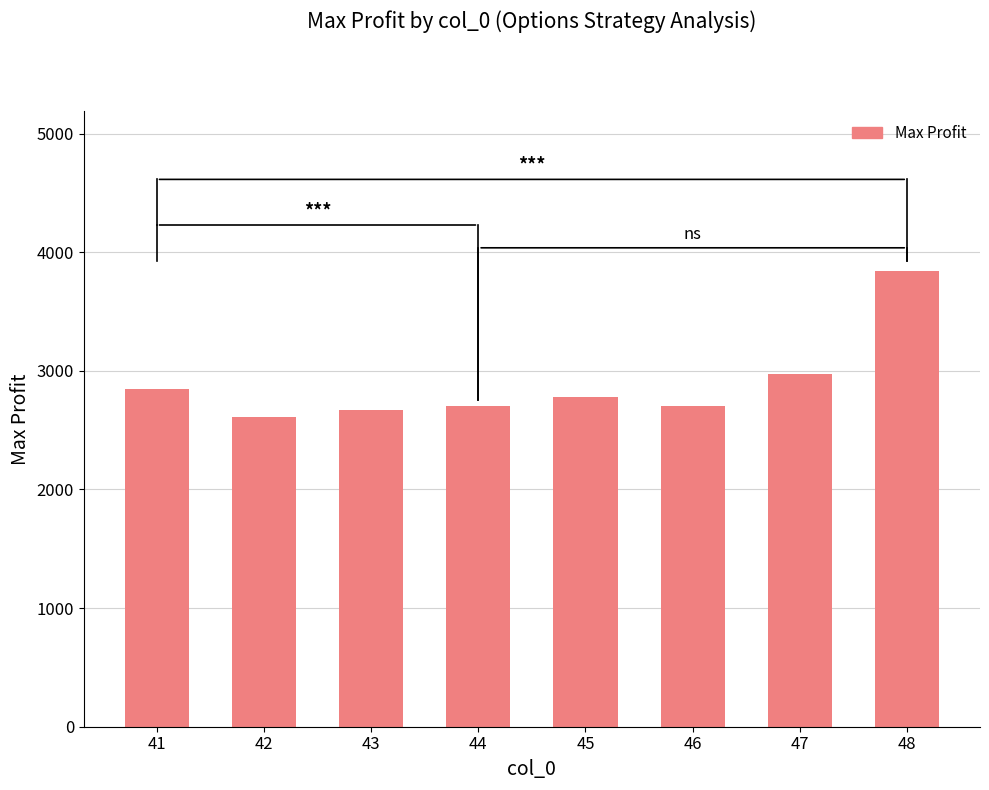

How many data points are less than 2782?

4